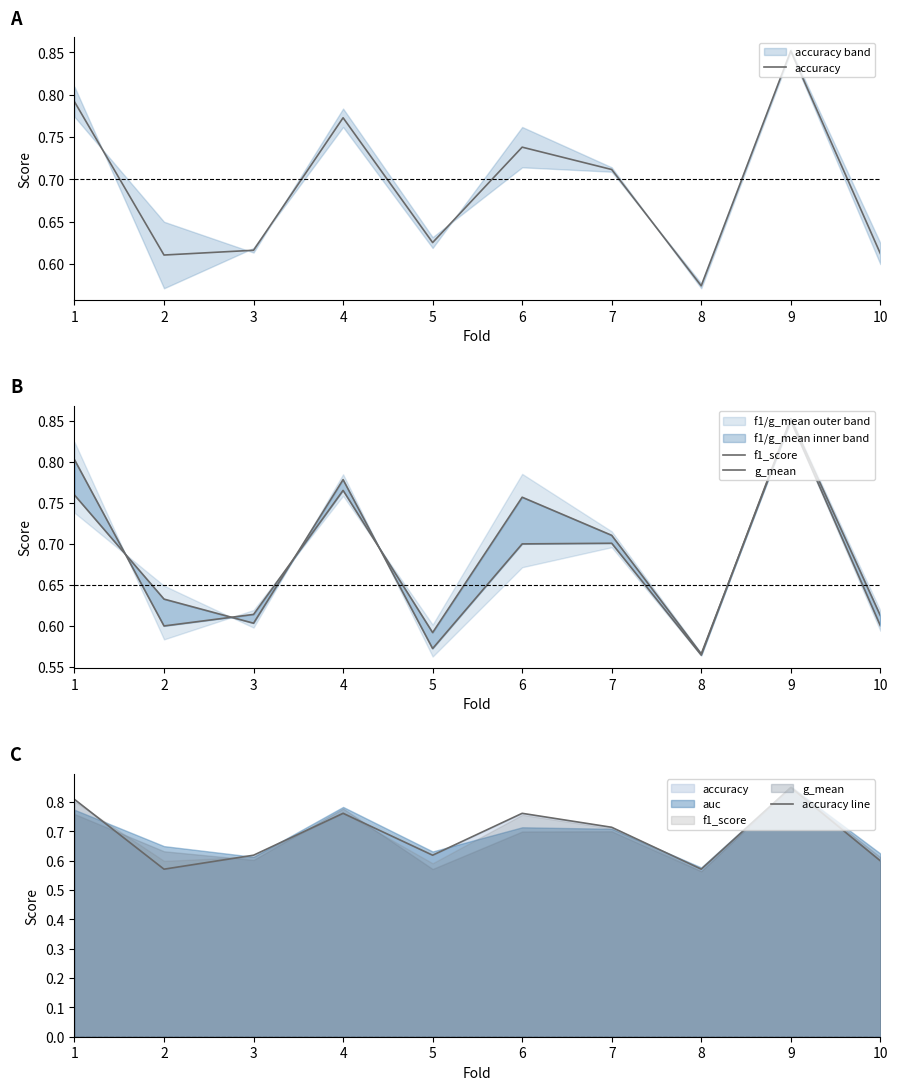

After their last crossing, which series has the higher values: accuracy line or g_mean?

g_mean